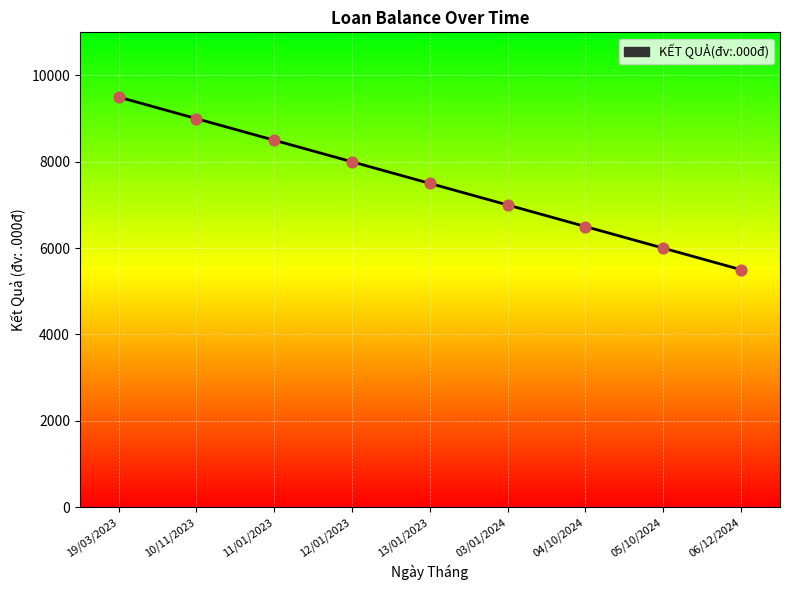

Which has a higher value, 04/10/2024 or 11/01/2023?

11/01/2023